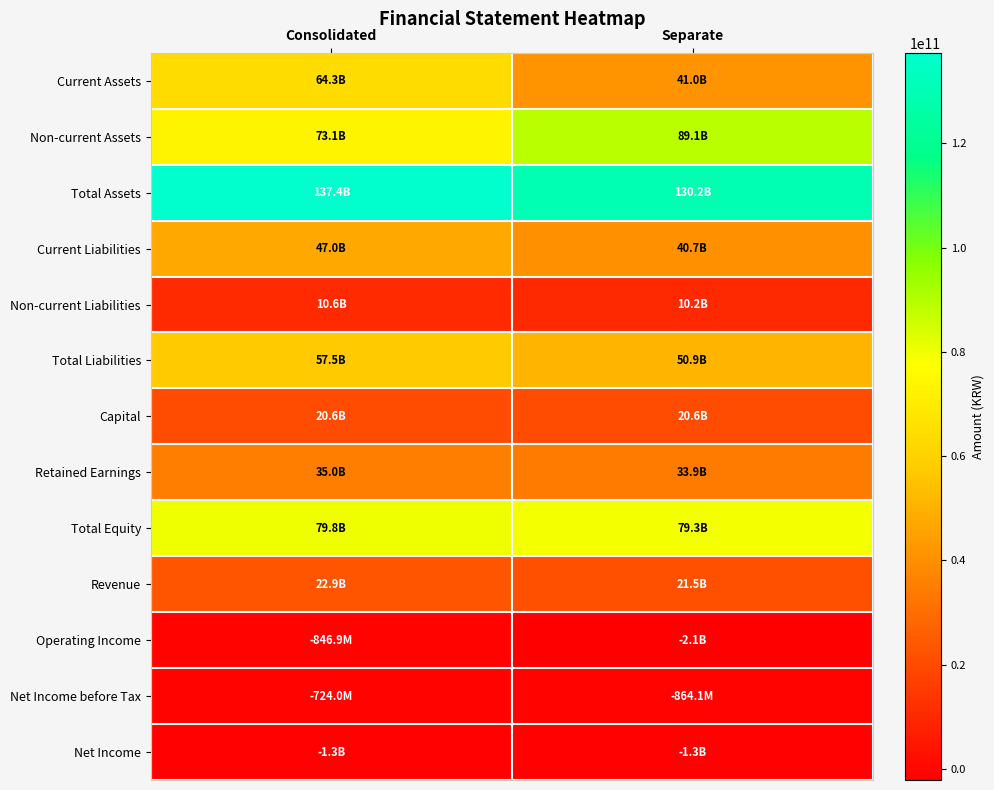

Which series has the largest total across all categories?

Total Assets